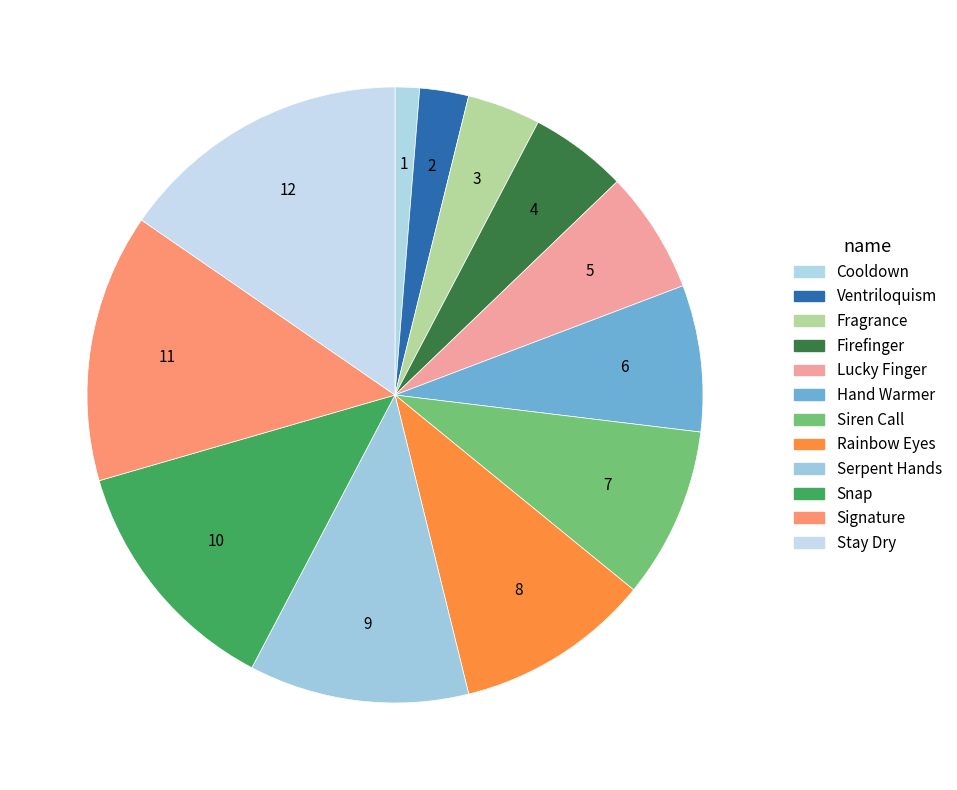

How many segments does this pie chart have?

12